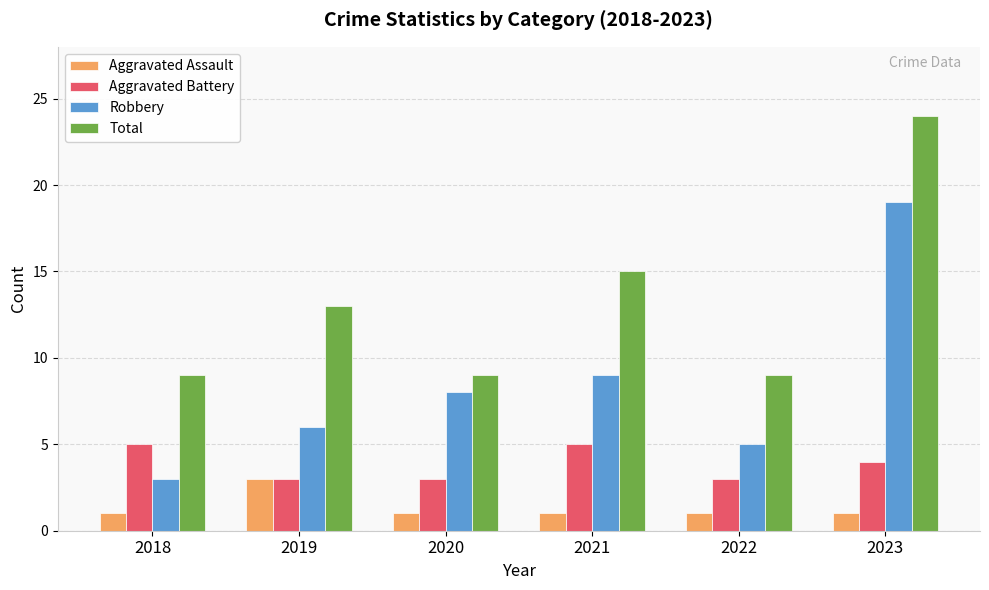

At which category is the sum across all series the highest?

2023